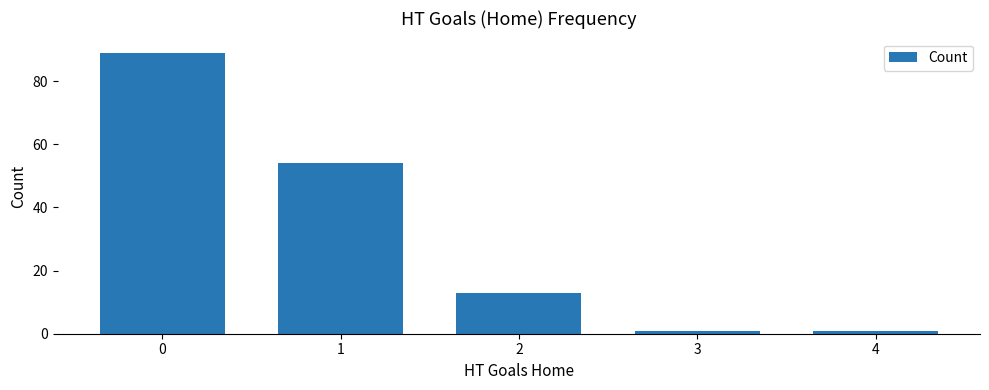

Count the number of data series in this chart.

1